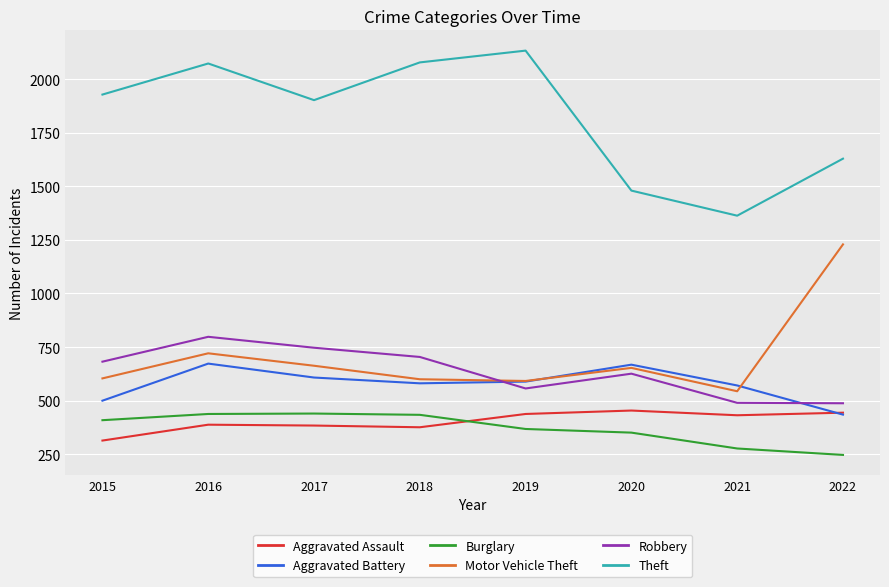

After their last crossing, which series has the higher values: Burglary or Aggravated Assault?

Aggravated Assault